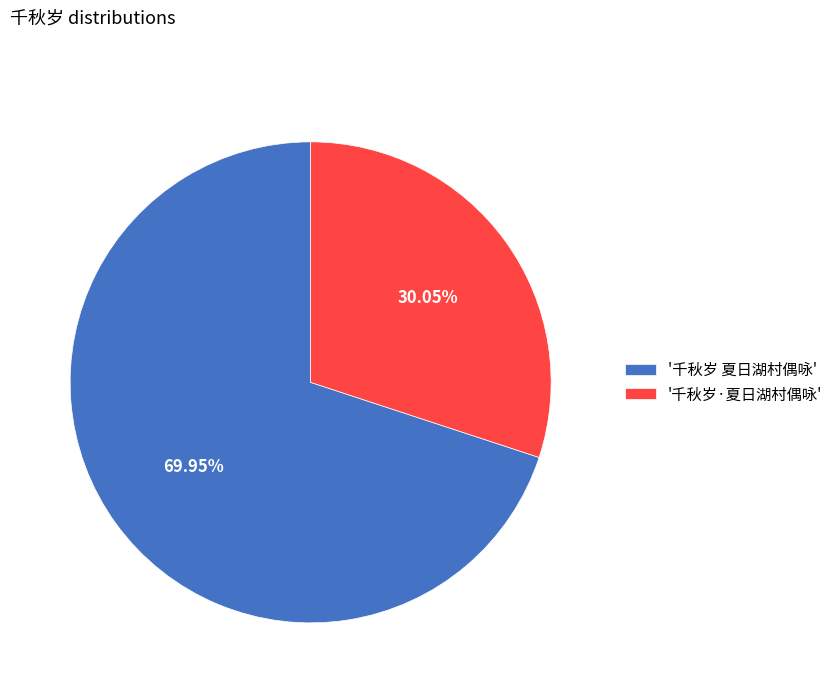

Which category has the smallest portion of the pie?

'千秋岁·夏日湖村偶咏'